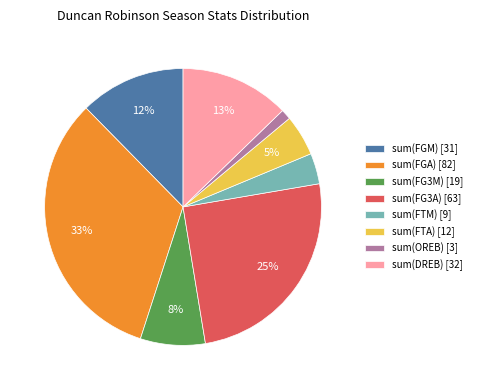

True or false: sum(FTA) accounts for 14% of the total.

False